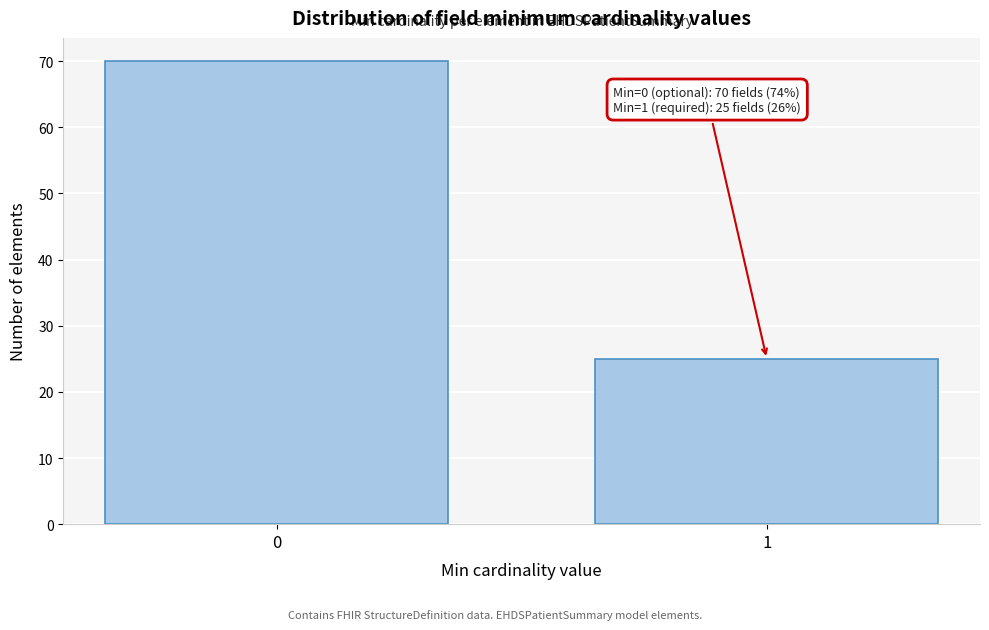

Reading left to right, list all the values displayed in this chart.

70	25